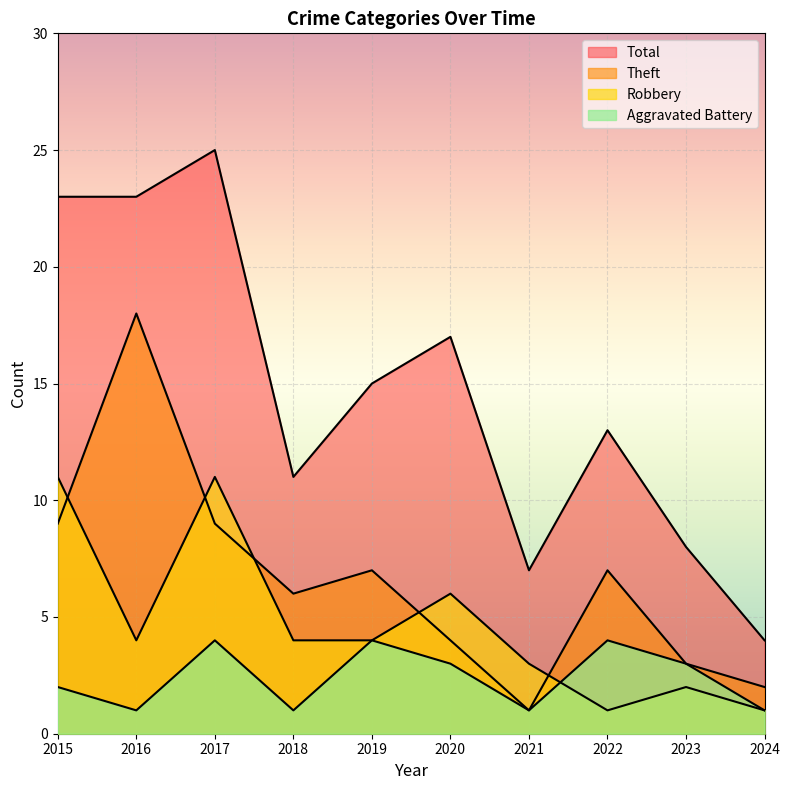

Reading right to left, transcribe all the data shown in this chart.

Aggravated Battery: 2024=1	2023=3	2022=4	2021=1	2020=3	2019=4	2018=1	2017=4	2016=1	2015=2
Robbery: 2024=1	2023=2	2022=1	2021=3	2020=6	2019=4	2018=4	2017=11	2016=4	2015=11
Theft: 2024=2	2023=3	2022=7	2021=1	2020=4	2019=7	2018=6	2017=9	2016=18	2015=9
Total: 2024=4	2023=8	2022=13	2021=7	2020=17	2019=15	2018=11	2017=25	2016=23	2015=23